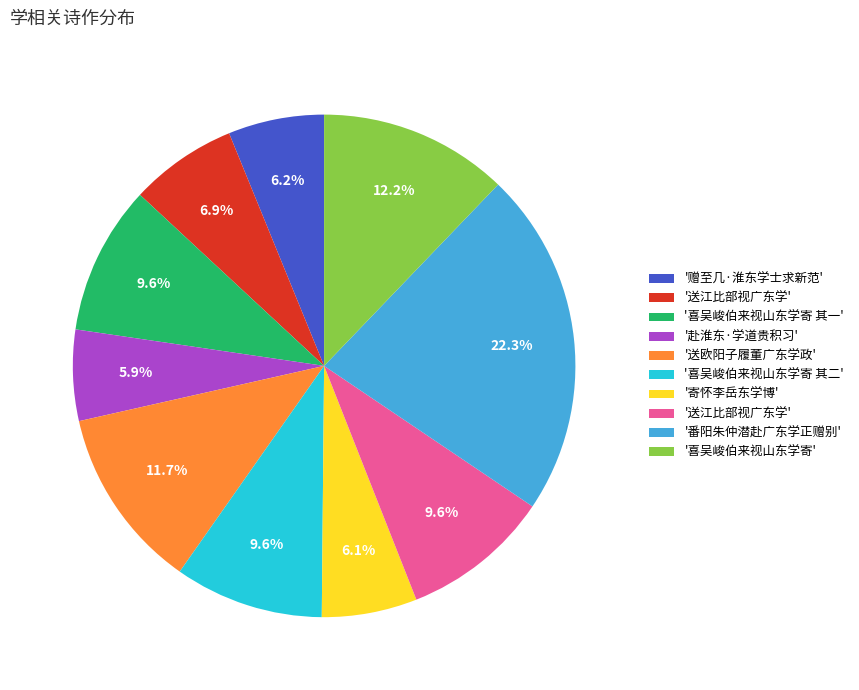

To the nearest percent, what is the average slice percentage?

10%